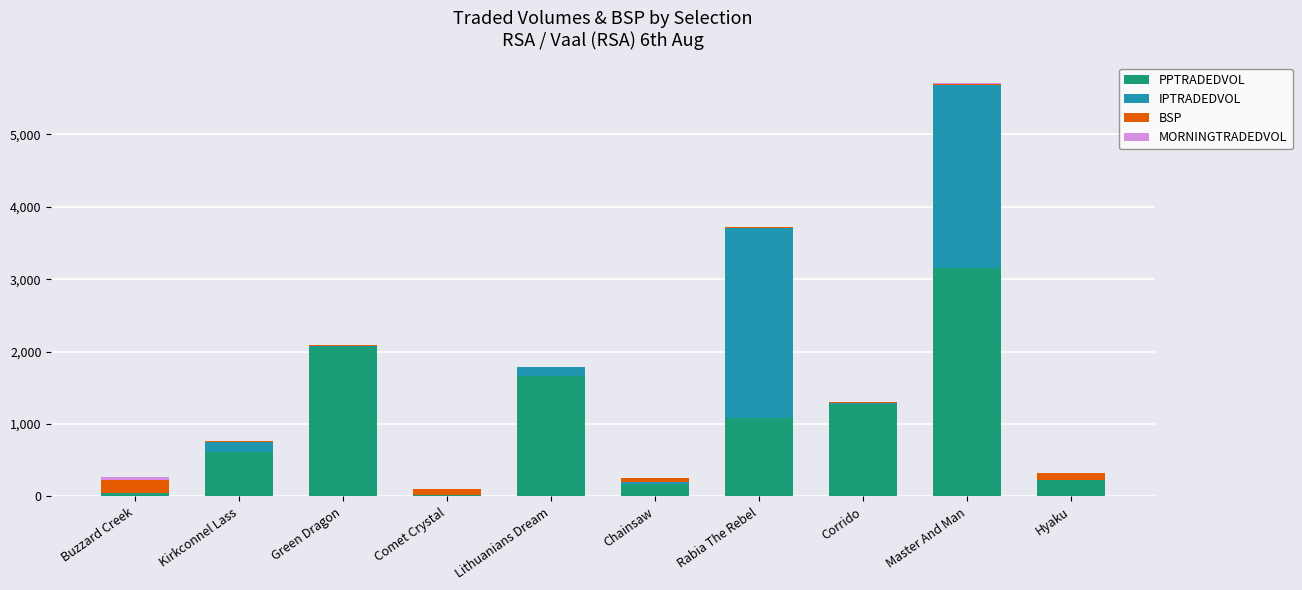

At which category is the sum across all series the highest?

Master And Man